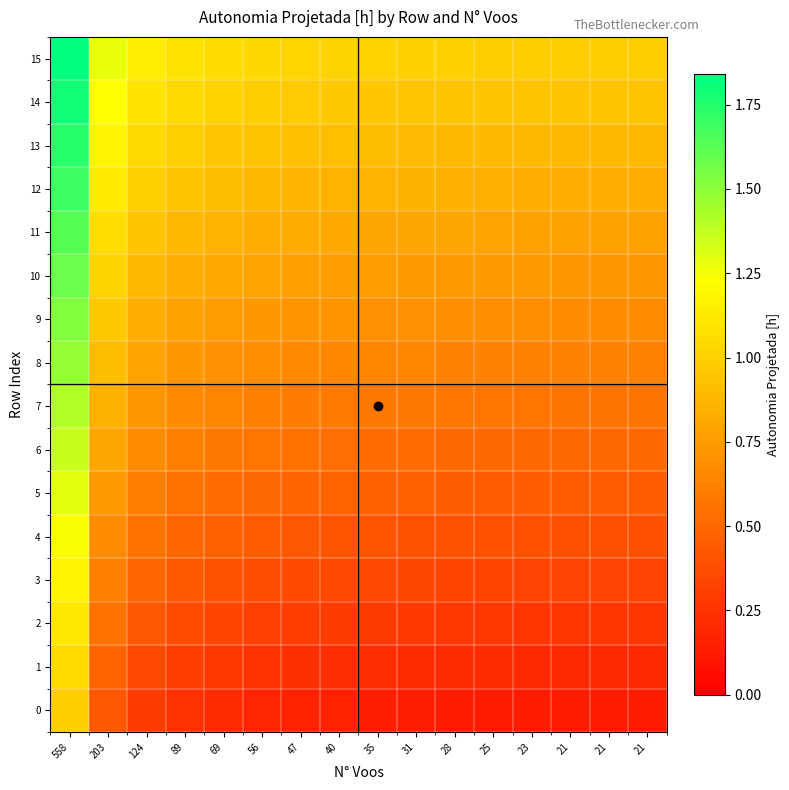

Reading left to right, what are all the values shown in this chart?

15: 558=1.8	203=1.3	124=1.1	89=1.1	69=1.1	56=1.0	47=1.0	40=1.0	35=1.0	31=1.0	28=1.0	25=1.0	23=1.0	21=1.0	21=1.0	21=1.0
14: 558=1.8	203=1.2	124=1.1	89=1.0	69=1.0	56=1.0	47=1.0	40=1.0	35=1.0	31=1.0	28=0.9	25=0.9	23=0.9	21=0.9	21=0.9	21=0.9
13: 558=1.7	203=1.2	124=1.0	89=1.0	69=1.0	56=0.9	47=0.9	40=0.9	35=0.9	31=0.9	28=0.9	25=0.9	23=0.9	21=0.9	21=0.9	21=0.9
12: 558=1.7	203=1.1	124=1.0	89=0.9	69=0.9	56=0.9	47=0.9	40=0.9	35=0.9	31=0.9	28=0.8	25=0.8	23=0.8	21=0.8	21=0.8	21=0.8
11: 558=1.6	203=1.1	124=0.9	89=0.9	69=0.9	56=0.8	47=0.8	40=0.8	35=0.8	31=0.8	28=0.8	25=0.8	23=0.8	21=0.8	21=0.8	21=0.8
10: 558=1.6	203=1.0	124=0.9	89=0.8	69=0.8	56=0.8	47=0.8	40=0.8	35=0.8	31=0.7	28=0.7	25=0.7	23=0.7	21=0.7	21=0.7	21=0.7
9: 558=1.5	203=1.0	124=0.8	89=0.8	69=0.8	56=0.7	47=0.7	40=0.7	35=0.7	31=0.7	28=0.7	25=0.7	23=0.7	21=0.7	21=0.7	21=0.7
8: 558=1.5	203=0.9	124=0.8	89=0.7	69=0.7	56=0.7	47=0.7	40=0.7	35=0.6	31=0.6	28=0.6	25=0.6	23=0.6	21=0.6	21=0.6	21=0.6
7: 558=1.4	203=0.8	124=0.7	89=0.7	69=0.6	56=0.6	47=0.6	40=0.6	35=0.6	31=0.6	28=0.6	25=0.6	23=0.6	21=0.6	21=0.6	21=0.6
6: 558=1.4	203=0.8	124=0.7	89=0.6	69=0.6	56=0.6	47=0.5	40=0.5	35=0.5	31=0.5	28=0.5	25=0.5	23=0.5	21=0.5	21=0.5	21=0.5
5: 558=1.3	203=0.7	124=0.6	89=0.6	69=0.5	56=0.5	47=0.5	40=0.5	35=0.5	31=0.5	28=0.5	25=0.5	23=0.4	21=0.4	21=0.4	21=0.4
4: 558=1.2	203=0.7	124=0.5	89=0.5	69=0.5	56=0.4	47=0.4	40=0.4	35=0.4	31=0.4	28=0.4	25=0.4	23=0.4	21=0.4	21=0.4	21=0.4
3: 558=1.2	203=0.6	124=0.5	89=0.4	69=0.4	56=0.4	47=0.4	40=0.4	35=0.3	31=0.3	28=0.3	25=0.3	23=0.3	21=0.3	21=0.3	21=0.3
2: 558=1.1	203=0.5	124=0.4	89=0.4	69=0.3	56=0.3	47=0.3	40=0.3	35=0.3	31=0.3	28=0.3	25=0.3	23=0.3	21=0.3	21=0.3	21=0.3
1: 558=1.0	203=0.5	124=0.4	89=0.3	69=0.3	56=0.3	47=0.2	40=0.2	35=0.2	31=0.2	28=0.2	25=0.2	23=0.2	21=0.2	21=0.2	21=0.2
0: 558=1.0	203=0.4	124=0.3	89=0.2	69=0.2	56=0.2	47=0.2	40=0.2	35=0.2	31=0.1	28=0.1	25=0.1	23=0.1	21=0.1	21=0.1	21=0.1